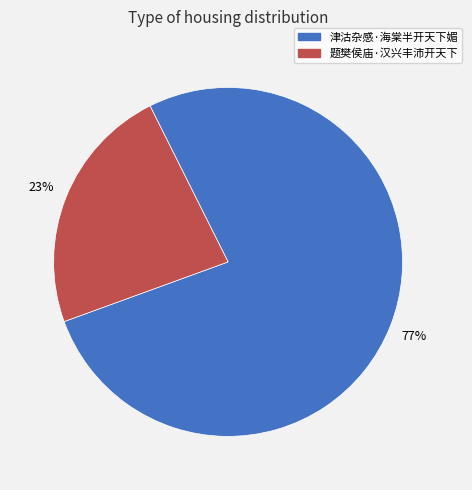

Is it true that 题樊侯庙·汉兴丰沛开天下 is 23% of the pie?

True